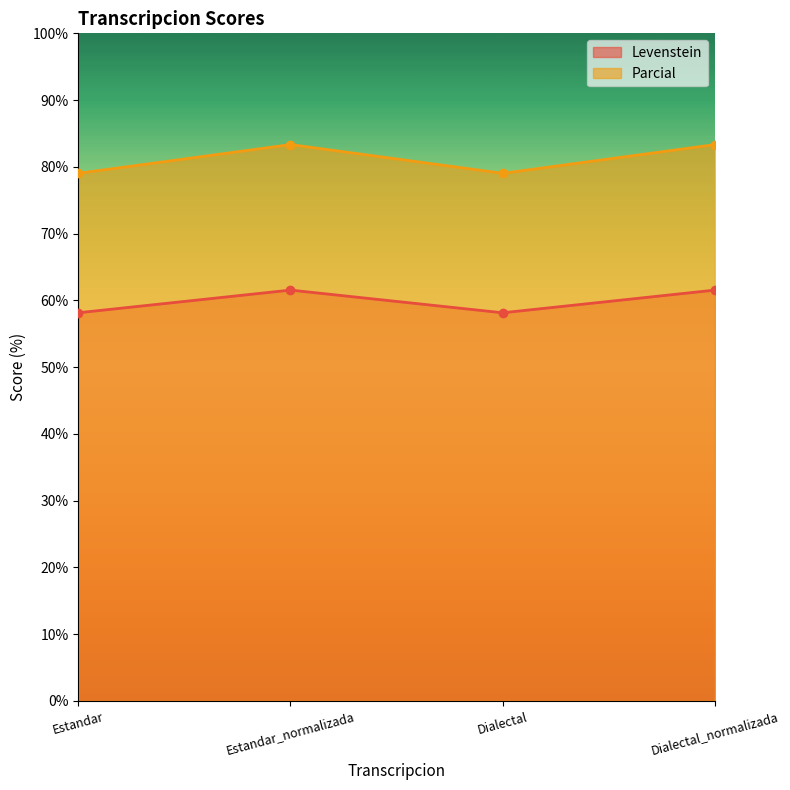

List the series in order of their overall mean, lowest first.

Levenstein, Parcial